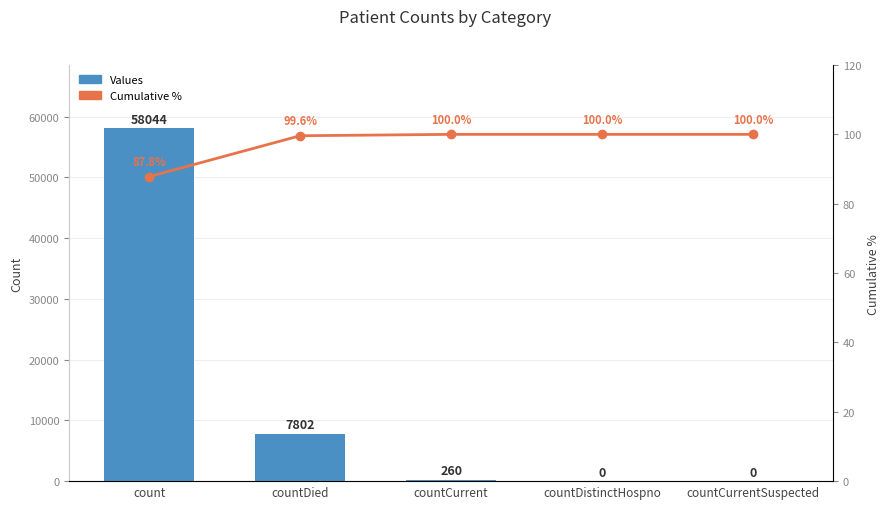

The value of Cumulative % at countDied is 99.6. True or false?

True